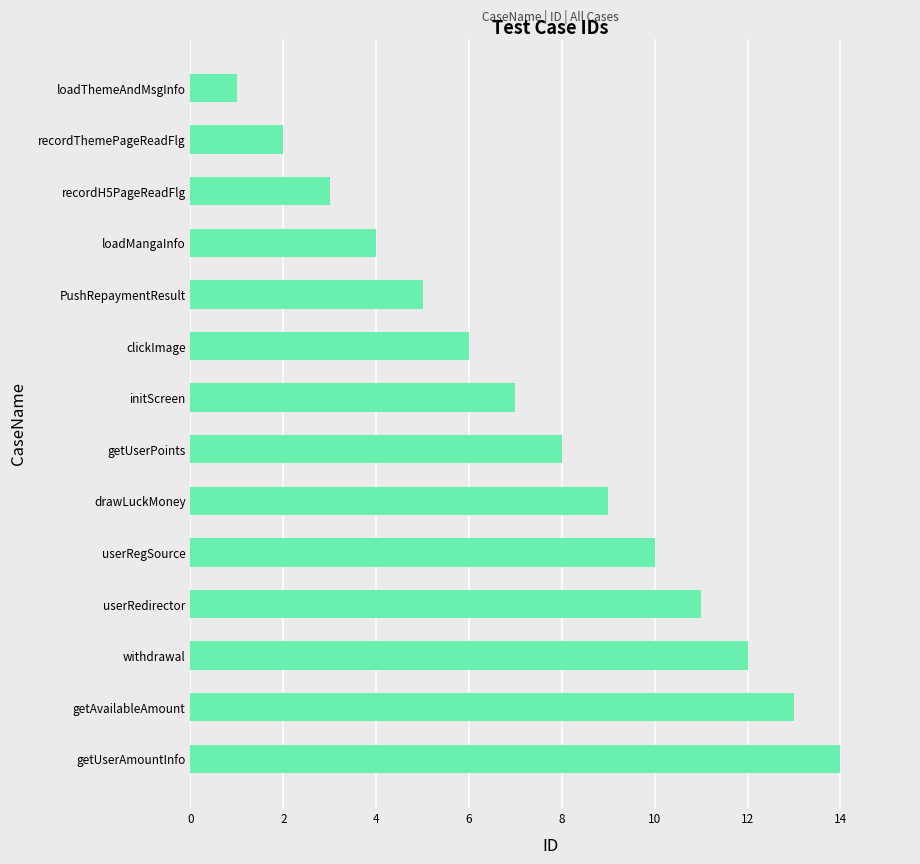

What is the label of the 5th bar from the bottom?

userRegSource